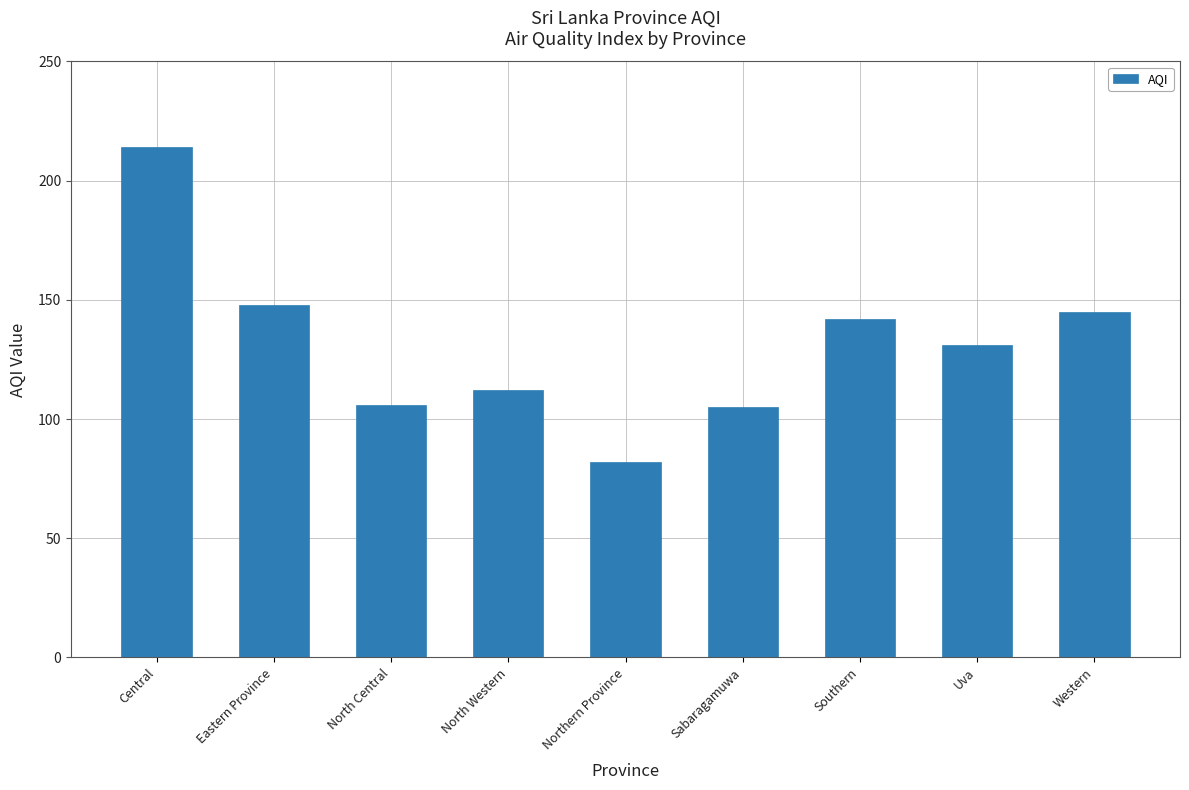

What is the value of the 4th bar from the left?

112